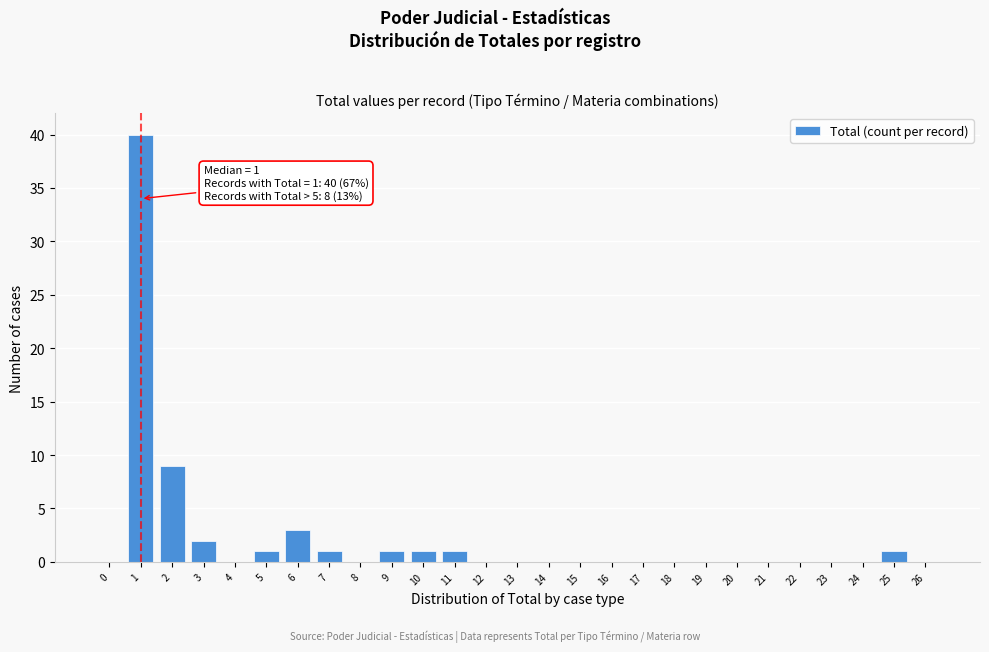

Reading left to right, what are all the values shown in this chart?

0=0	1=40	2=9	3=2	4=0	5=1	6=3	7=1	8=0	9=1	10=1	11=1	12=0	13=0	14=0	15=0	16=0	17=0	18=0	19=0	20=0	21=0	22=0	23=0	24=0	25=1	26=0